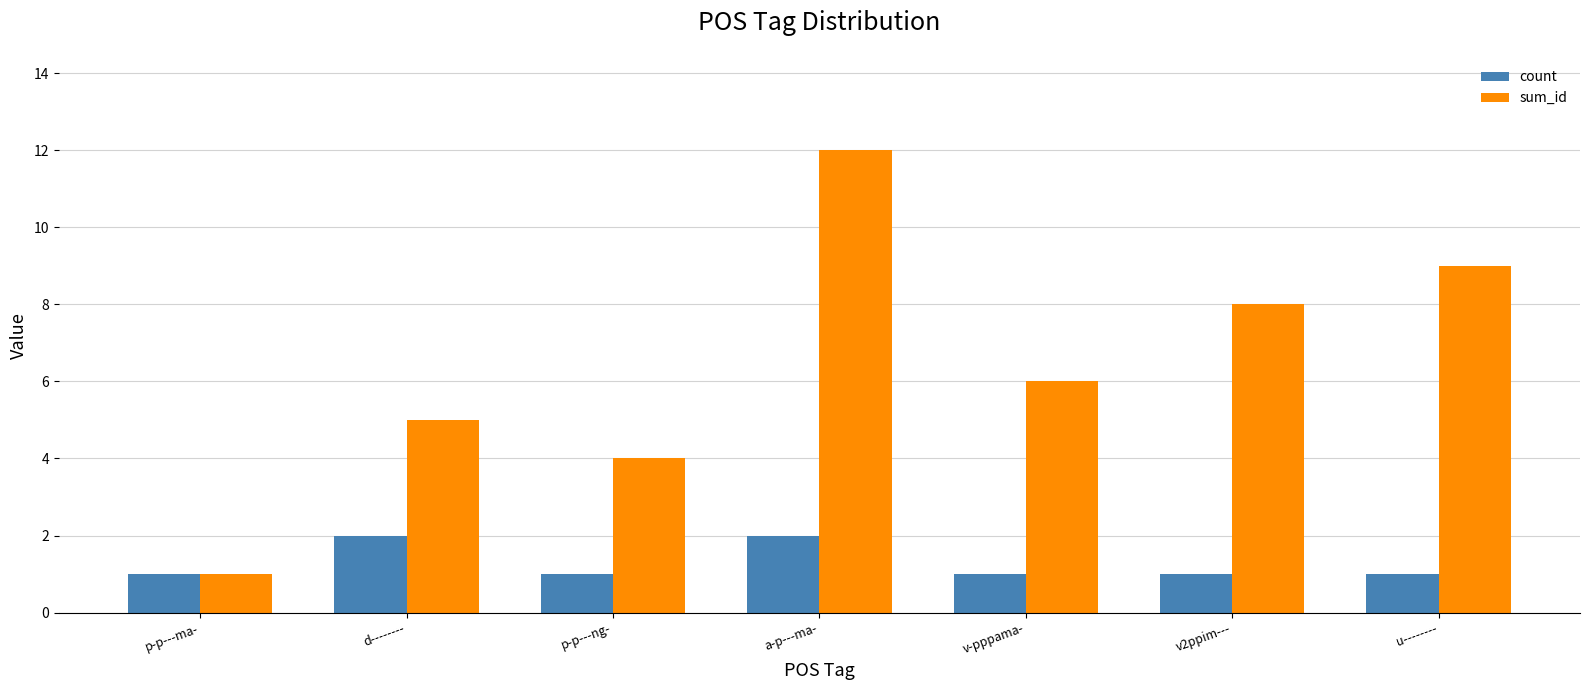

What is the sum of all sum_id values?

45